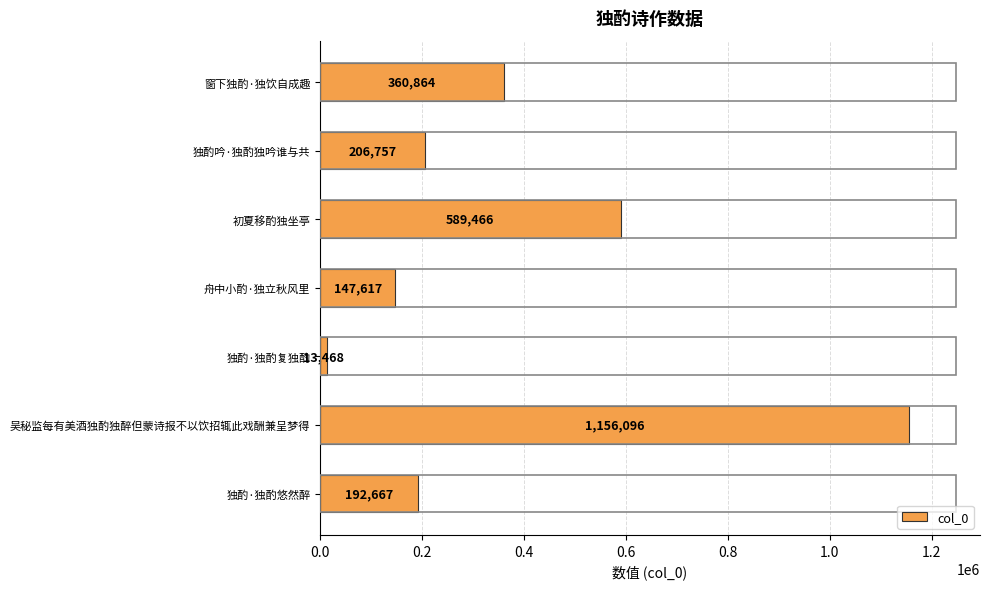

Rank the categories by value from lowest to highest.

独酌·独酌复独酌, 舟中小酌·独立秋风里, 独酌·独酌悠然醉, 独酌吟·独酌独吟谁与共, 窗下独酌·独饮自成趣, 初夏移酌独坐亭, 吴秘监每有美酒独酌独醉但蒙诗报不以饮招辄此戏酬兼呈梦得